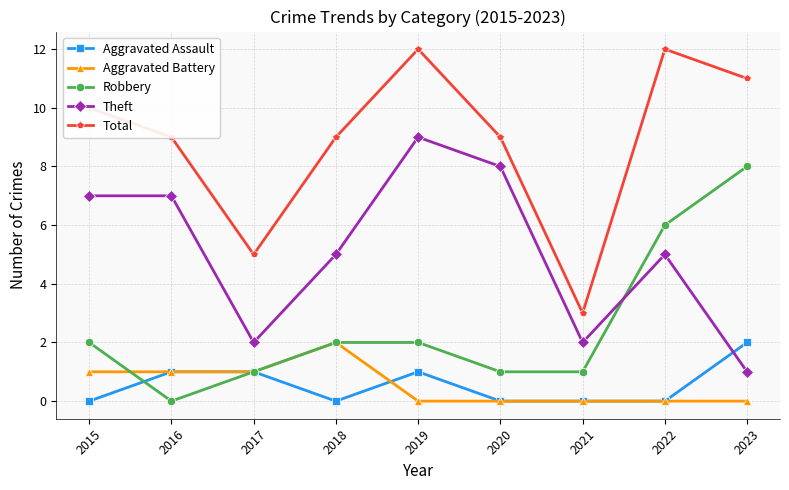

True or false: Aggravated Assault and Total intersect in this chart.

False